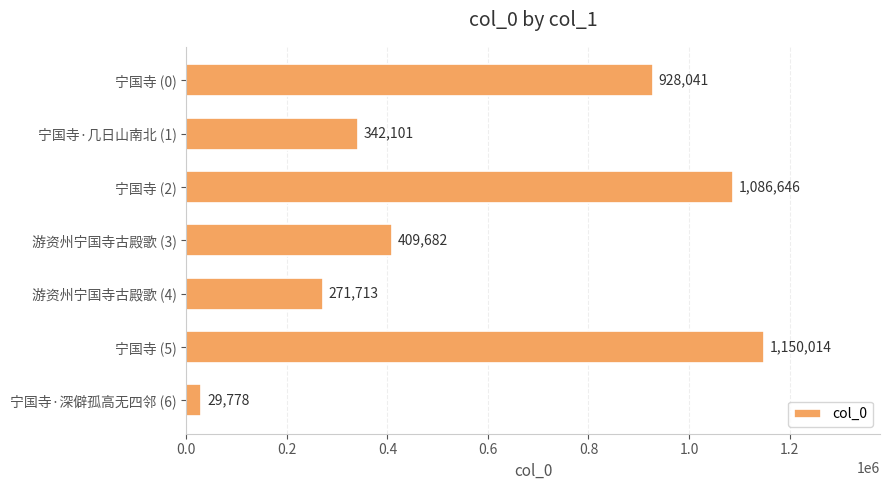

Reading top to bottom, extract all data points from this chart.

宁国寺 (0)=928041	宁国寺·几日山南北 (1)=342101	宁国寺 (2)=1086646	游资州宁国寺古殿歌 (3)=409682	游资州宁国寺古殿歌 (4)=271713	宁国寺 (5)=1150014	宁国寺·深僻孤高无四邻 (6)=29778